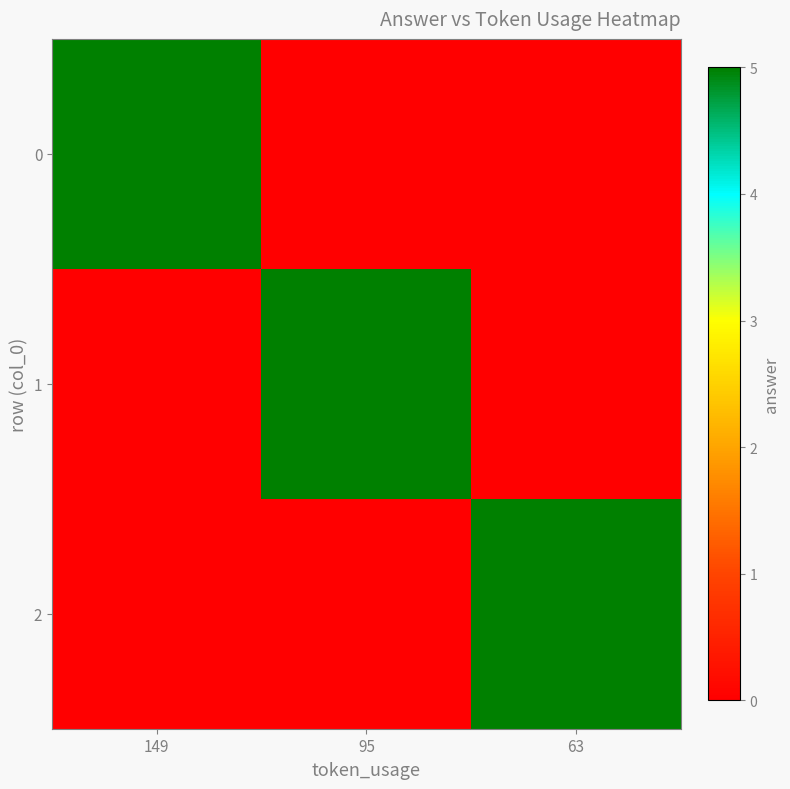

Reading right to left, extract all data points from this chart.

0: 63=0	95=0	149=5
1: 63=0	95=5	149=0
2: 63=5	95=0	149=0